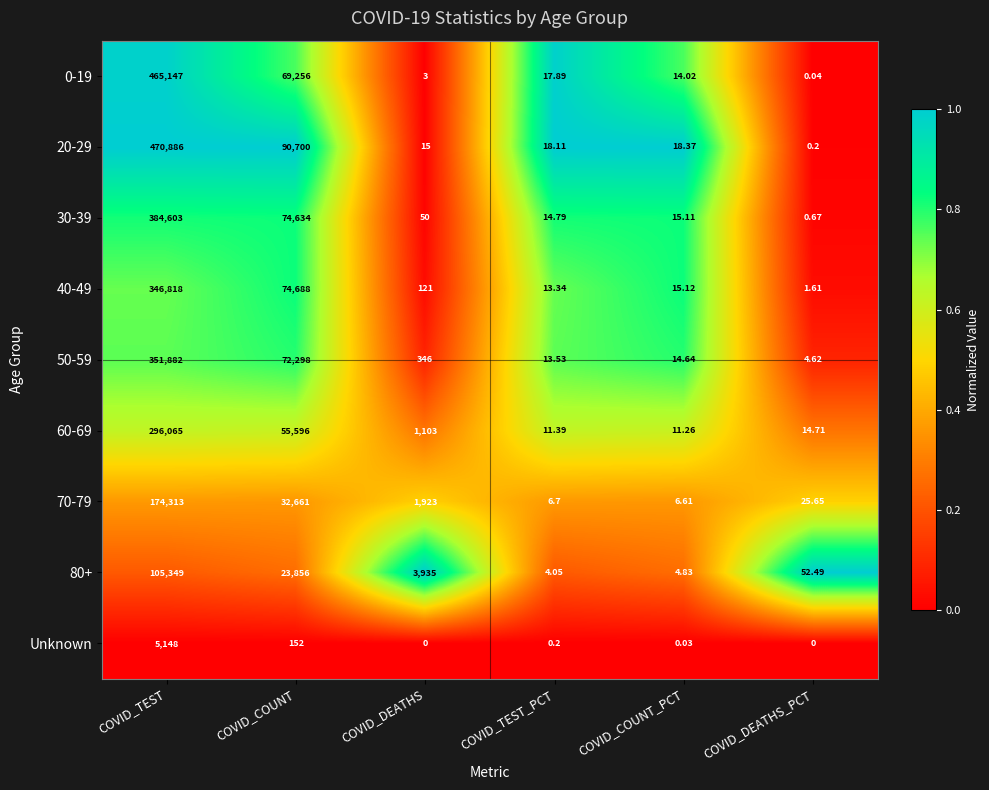

At which label does 80+ reach its peak?

COVID_TEST